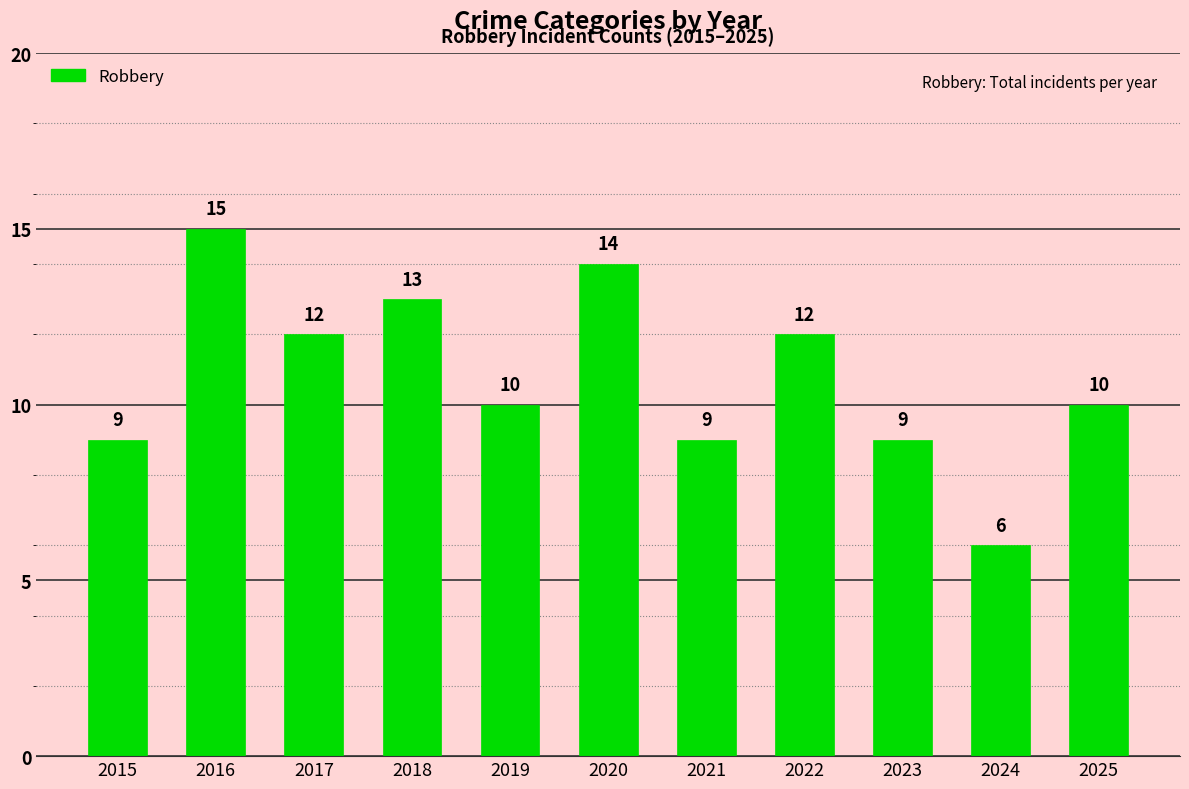

Count the number of data series in this chart.

1